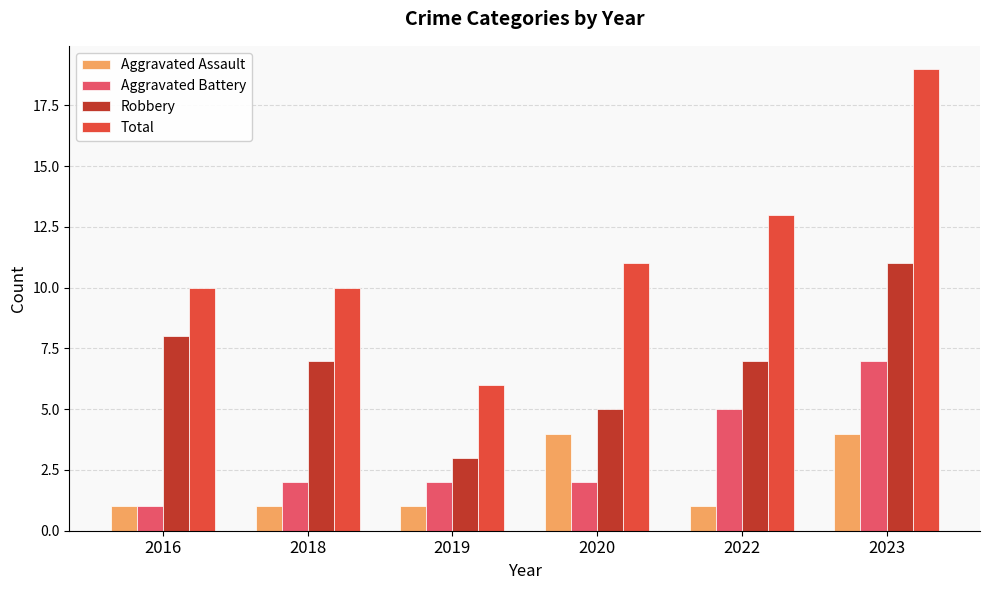

Which series has the widest spread of values?

Total